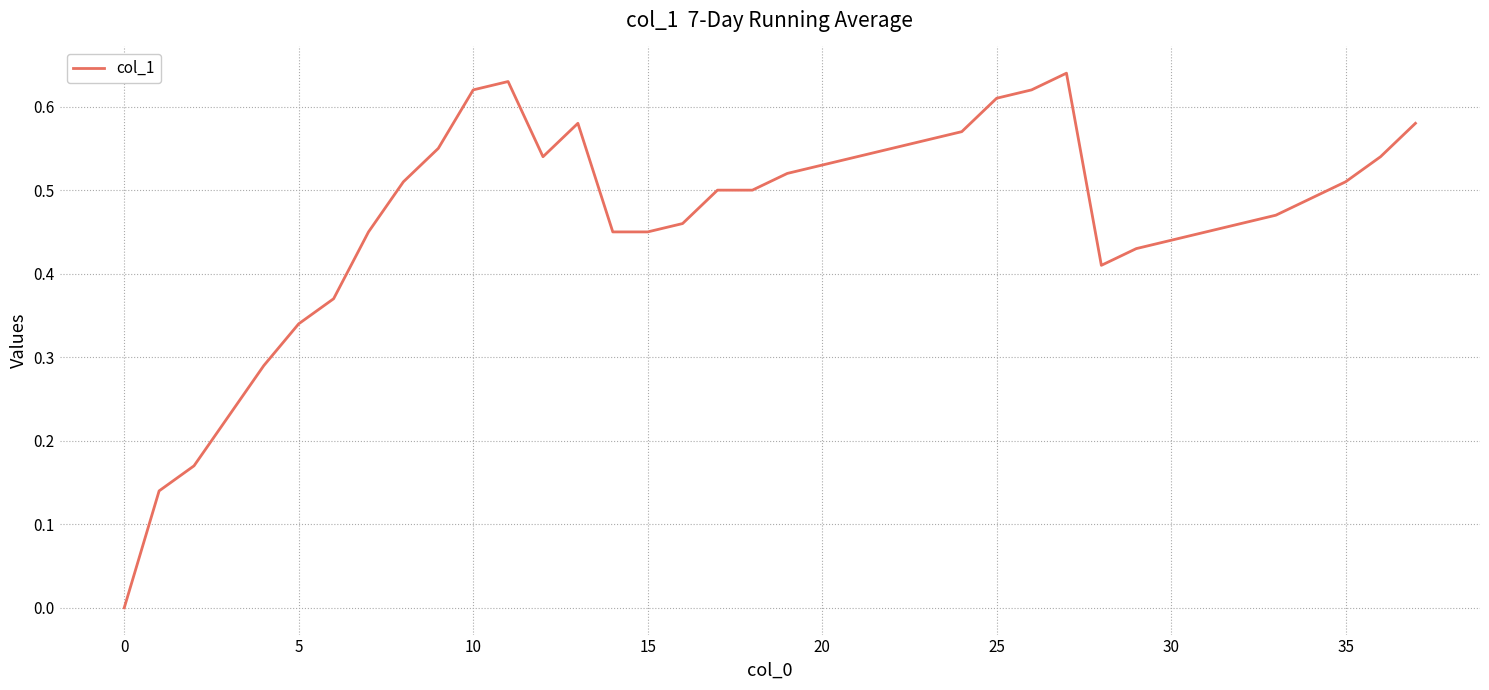

What is the greatest value displayed?

0.6